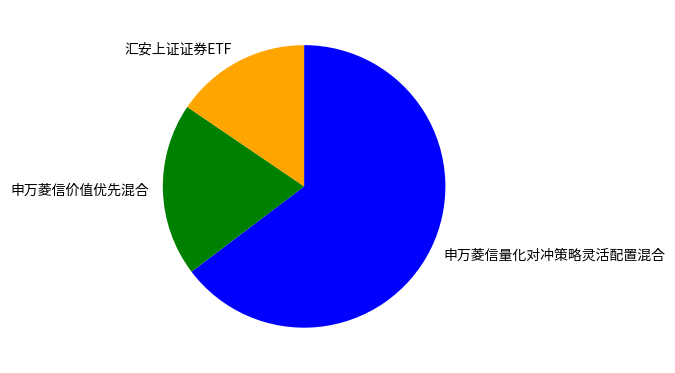

How many slices are in this pie chart?

3